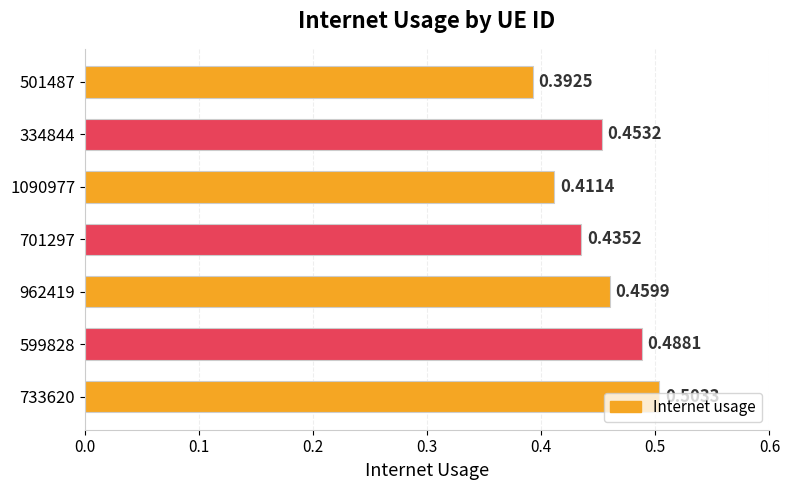

What is the sum of the values at 501487 and 701297?

0.8